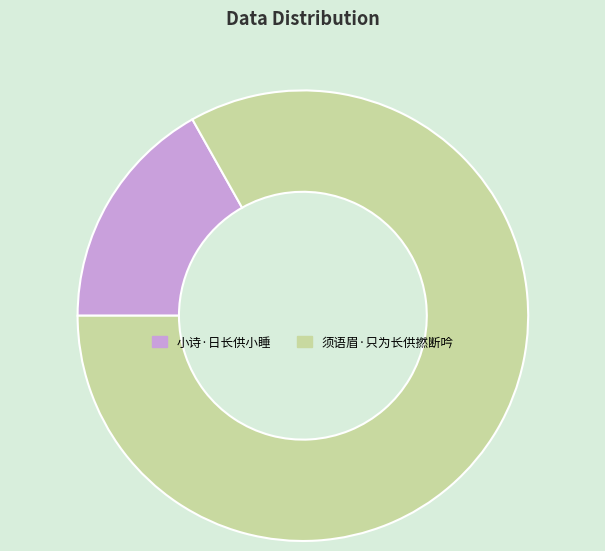

True or false: 须语眉·只为长供撚断吟 accounts for 73% of the total.

False